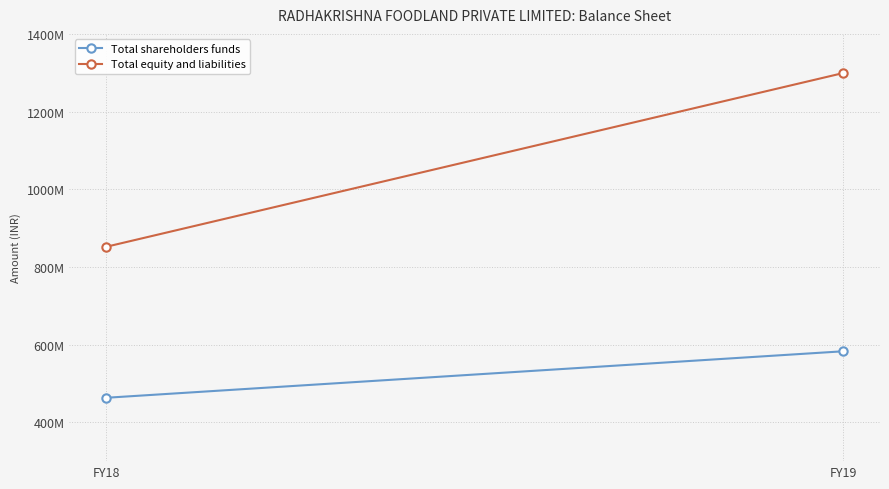

What is the spread (max minus min) of values at FY18?

388770641